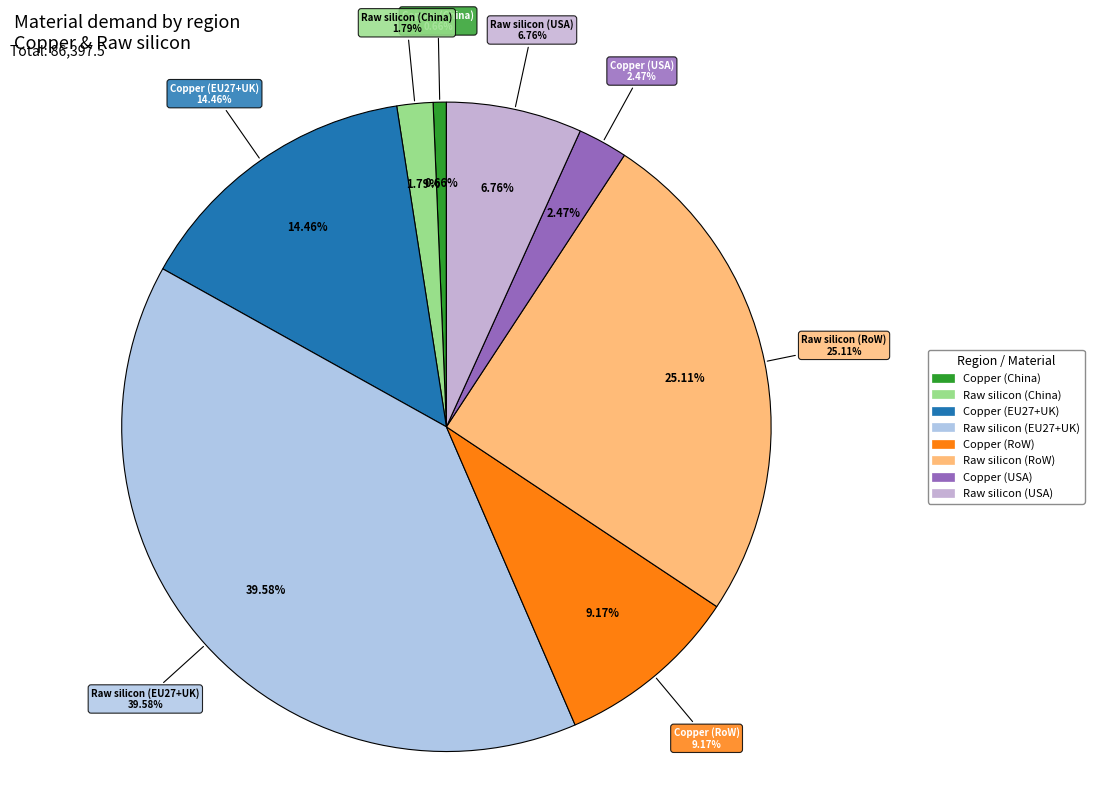

Does Copper (EU27+UK) account for over 50% of the chart?

No